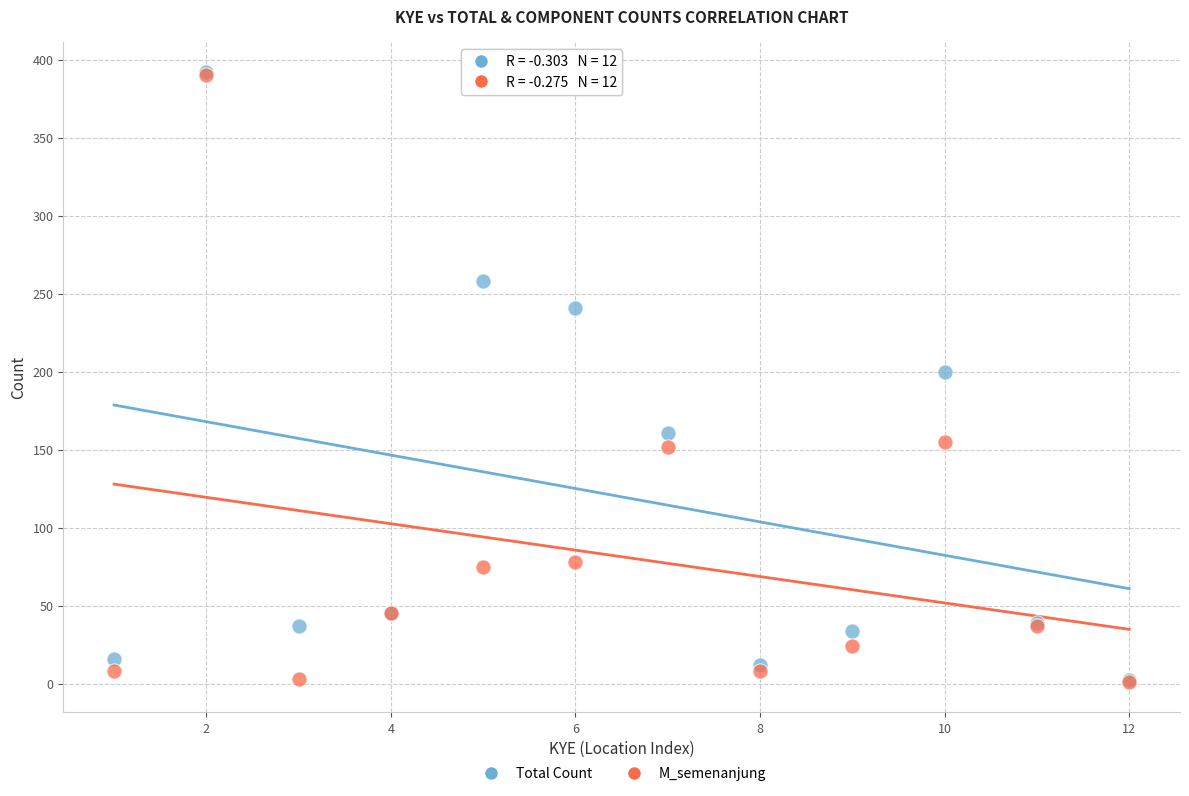

In the M_semenanjung series, what Y value is closest to 195?

155